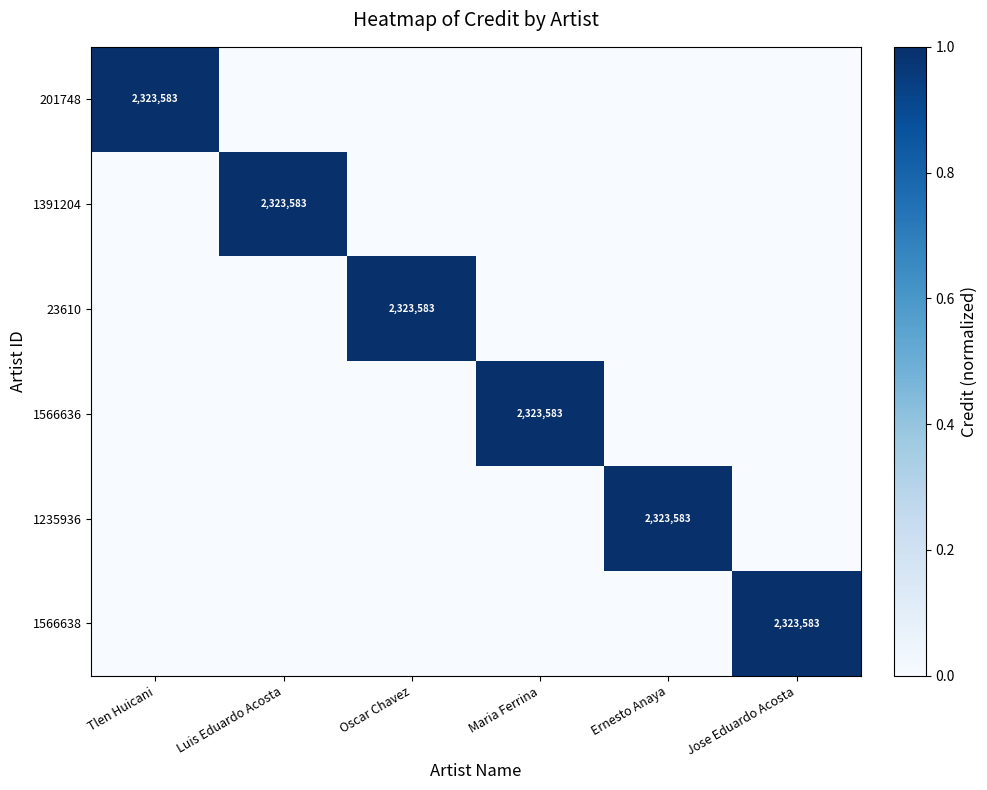

What is the greatest value displayed?

1